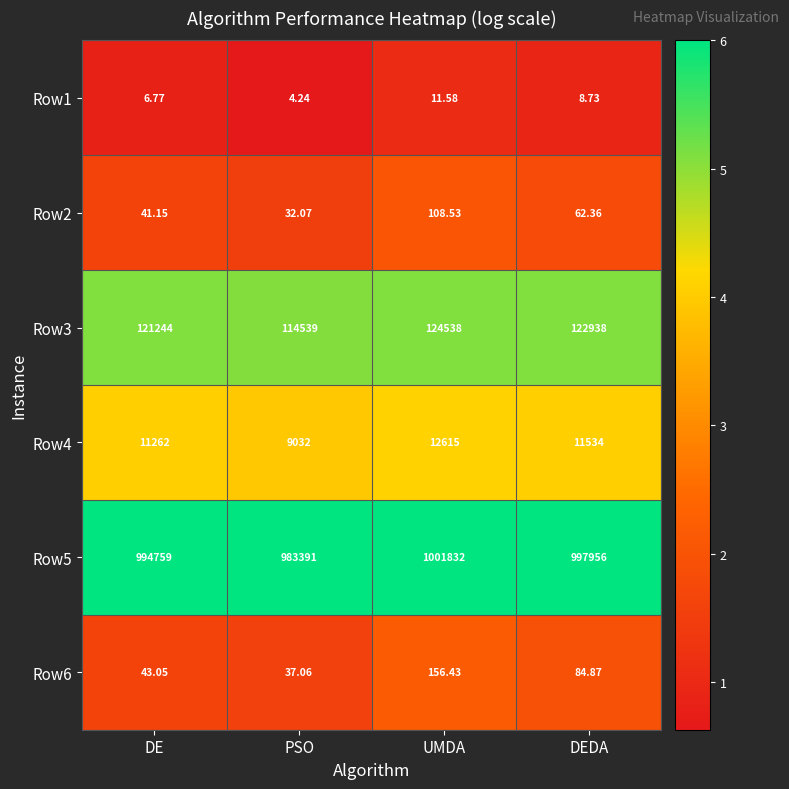

At which label does Row5 first exceed 997956?

UMDA